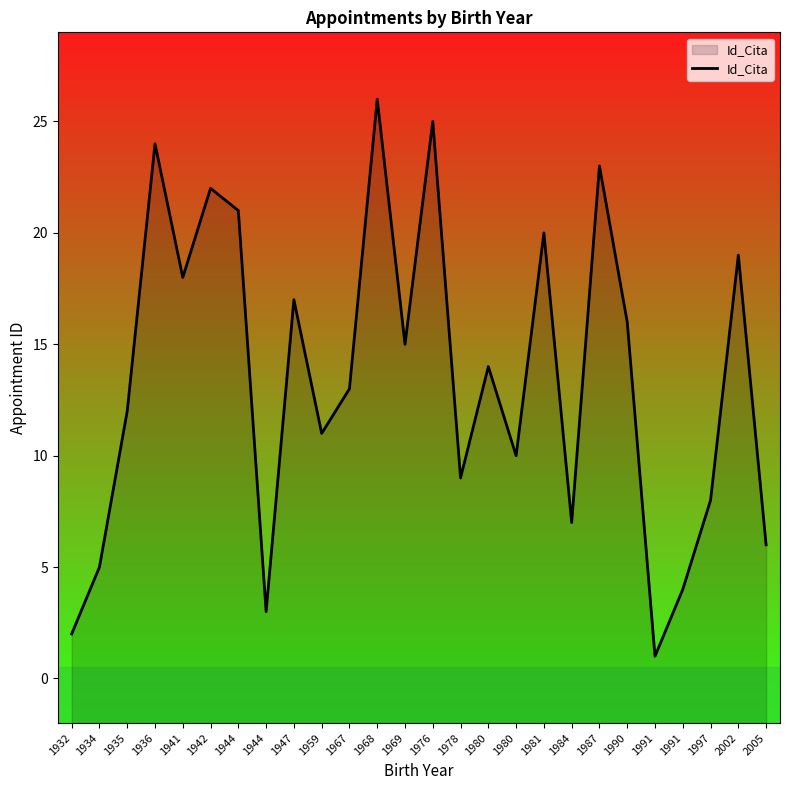

What is the value of the 26th point from the left?

6